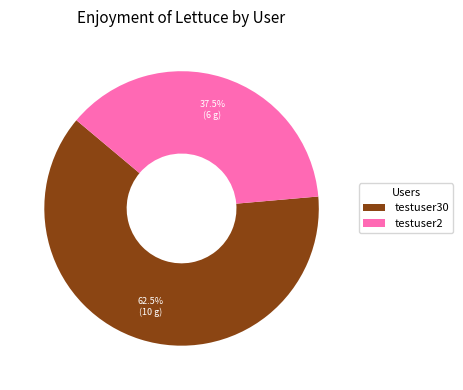

Is there any slice that represents more than half of the pie?

Yes